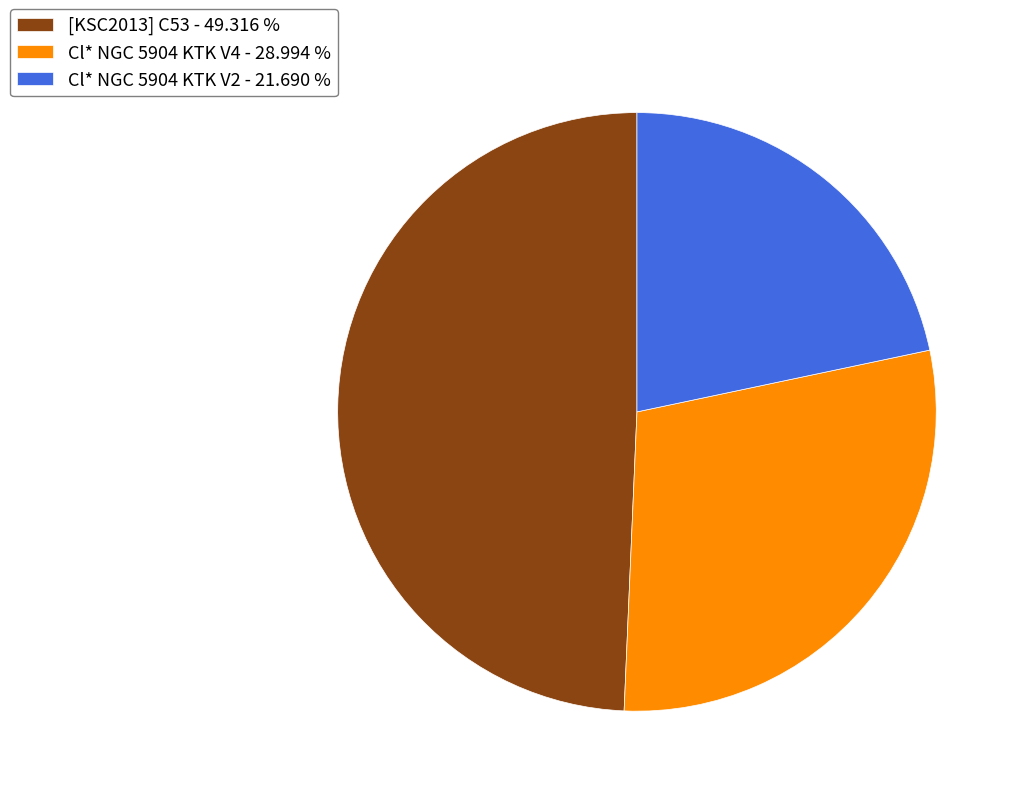

Do Cl* NGC 5904 KTK V2 - 21.690 % and Cl* NGC 5904 KTK V4 - 28.994 % together represent more than half of the pie?

Yes